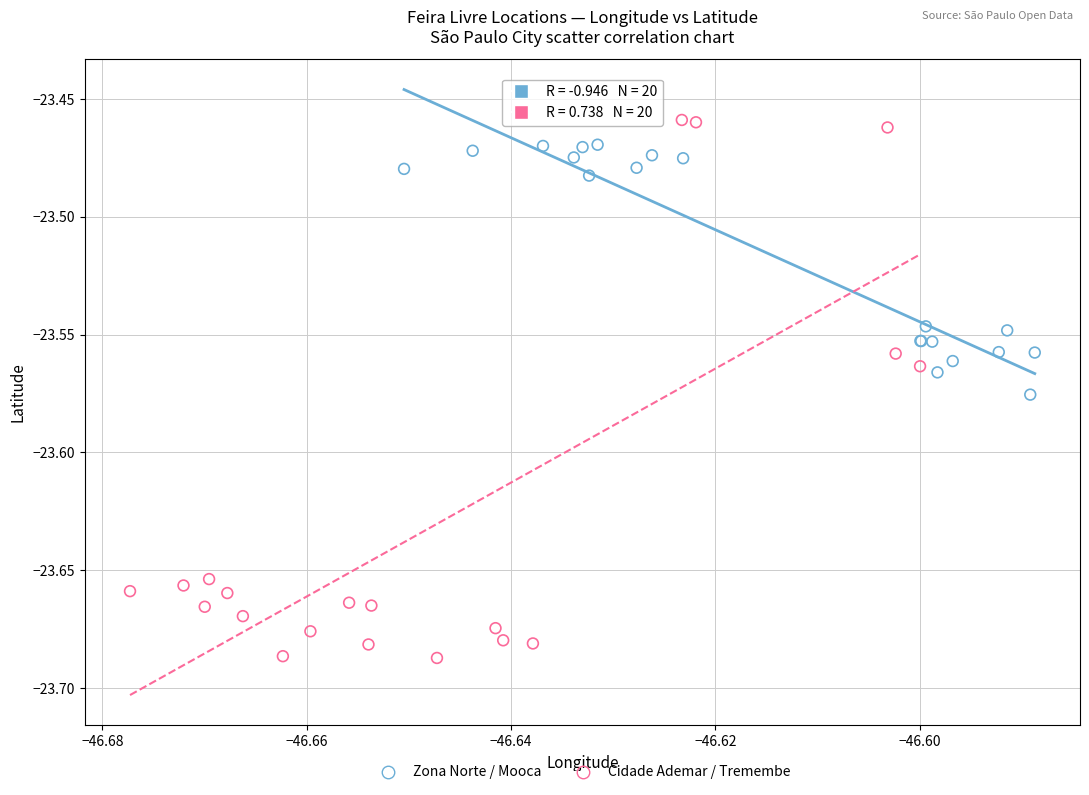

Which series reaches the maximum Y coordinate?

Cidade Ademar / Tremembe